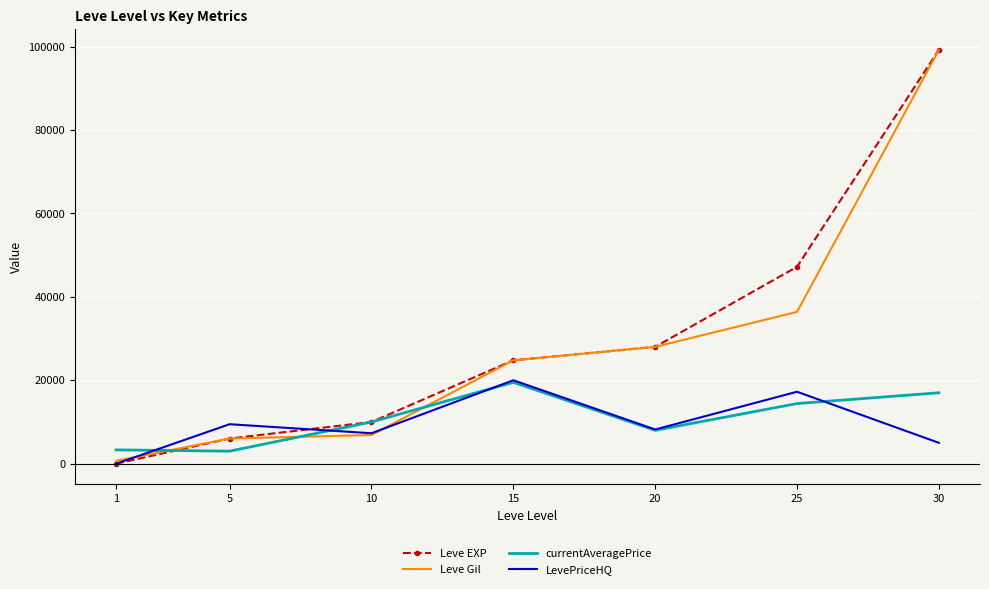

Where is the first local maximum for currentAveragePrice?

15